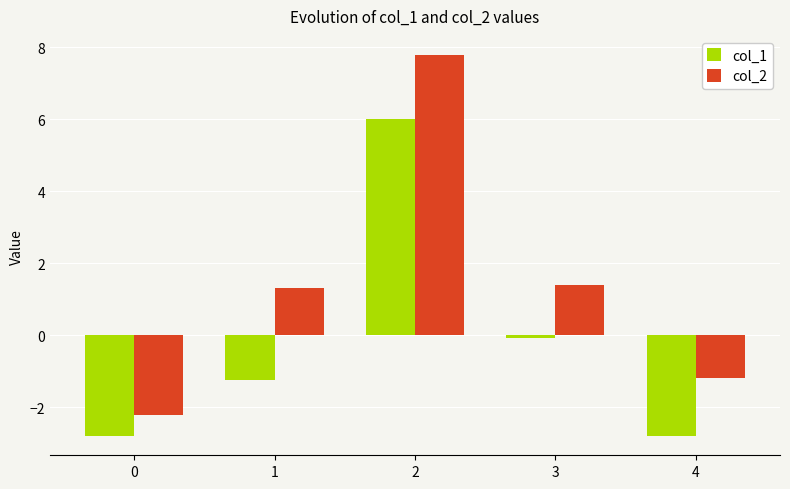

What is the sum of the col_2 values at 4 and 1?

0.1